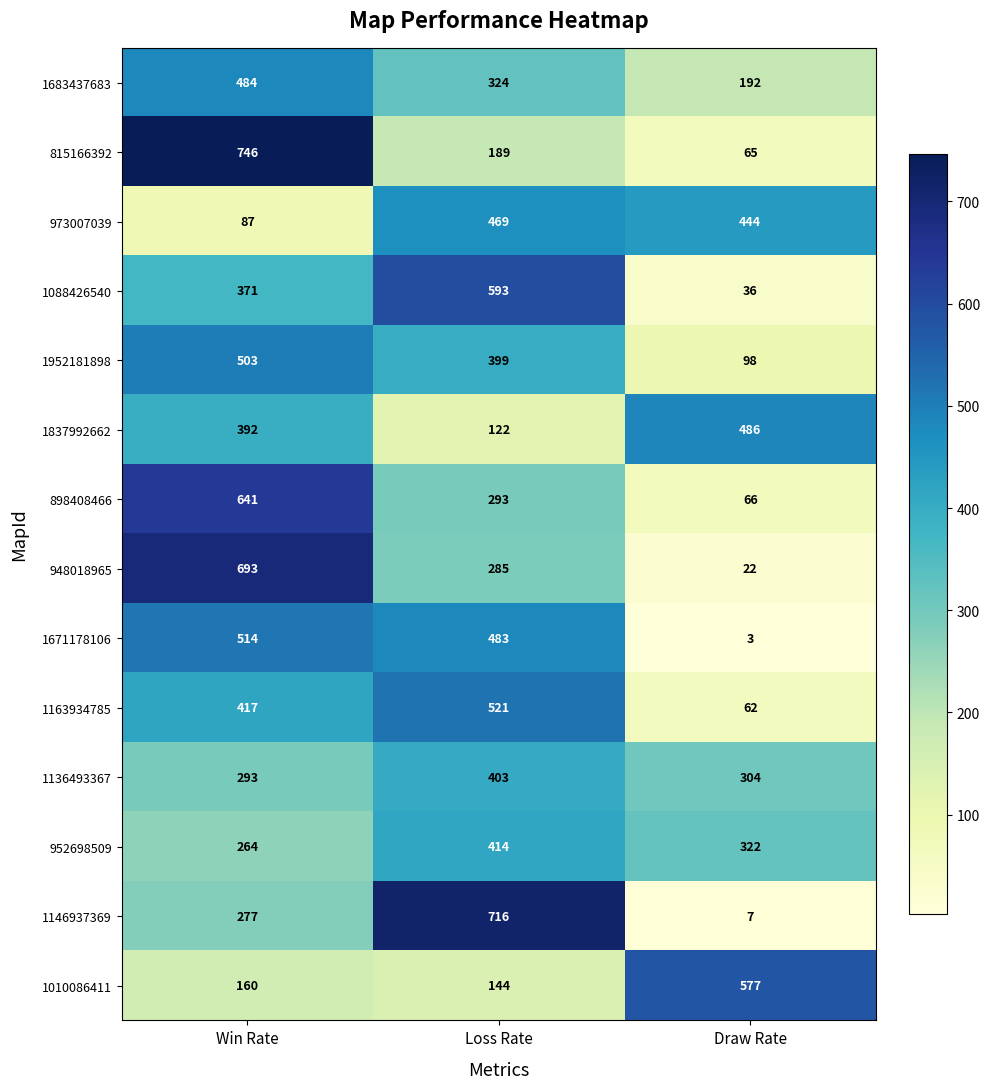

What is the minimum value for 948018965?

22